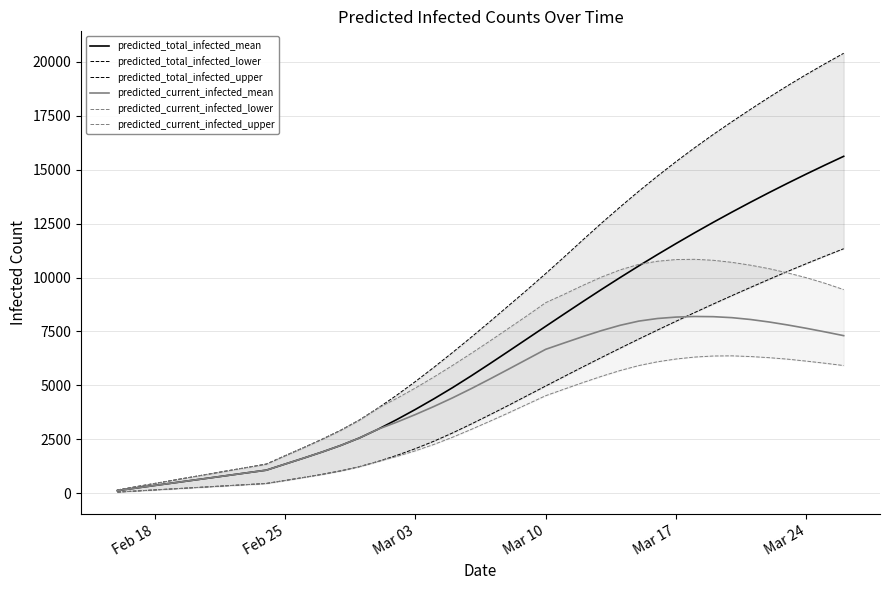

Does the chart have visible grid lines?

Yes